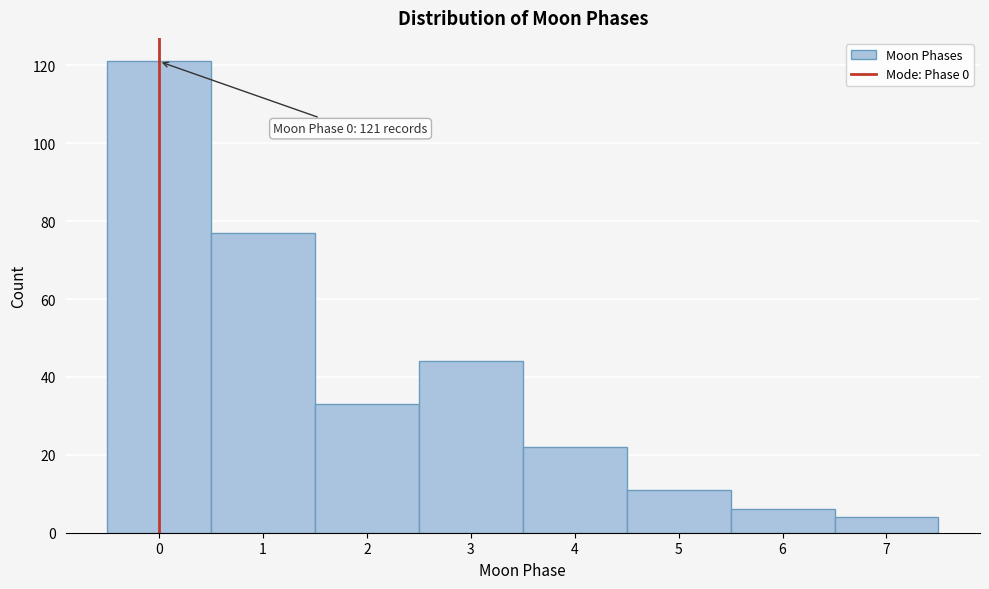

Over which range of the x-axis is the bar tallest?

-0.5 to 0.5